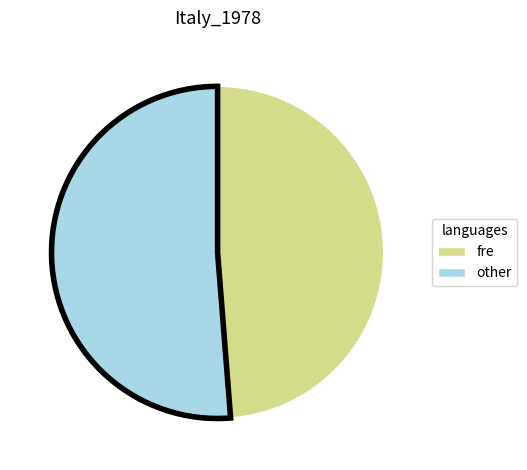

How many slices are in this pie chart?

2